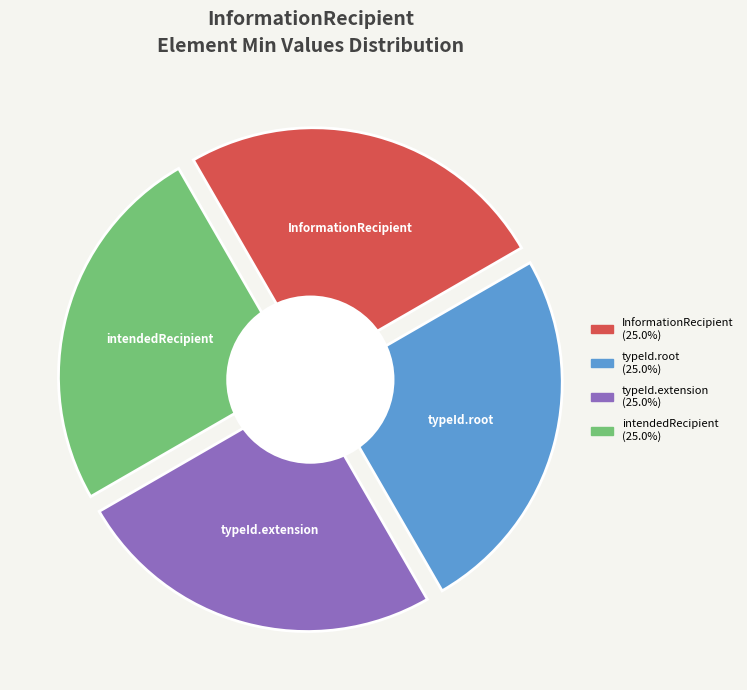

Which category has the biggest portion of the pie?

InformationRecipient